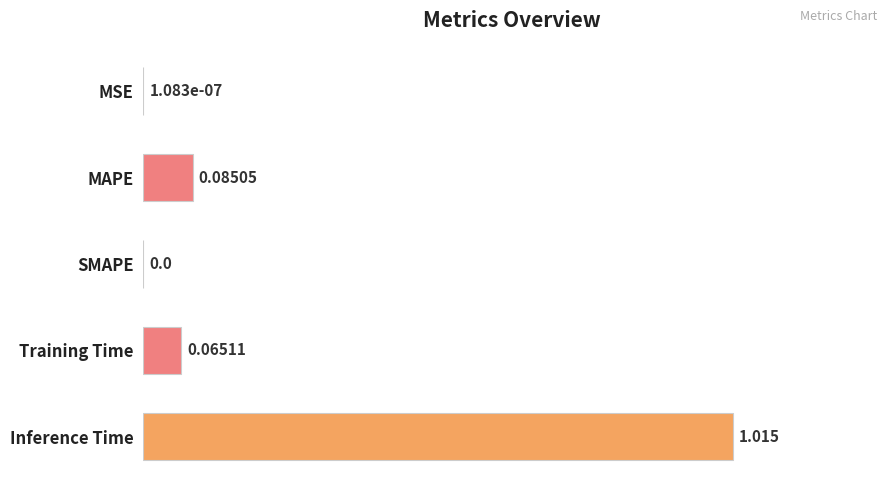

Which has a higher value, SMAPE or MAPE?

MAPE